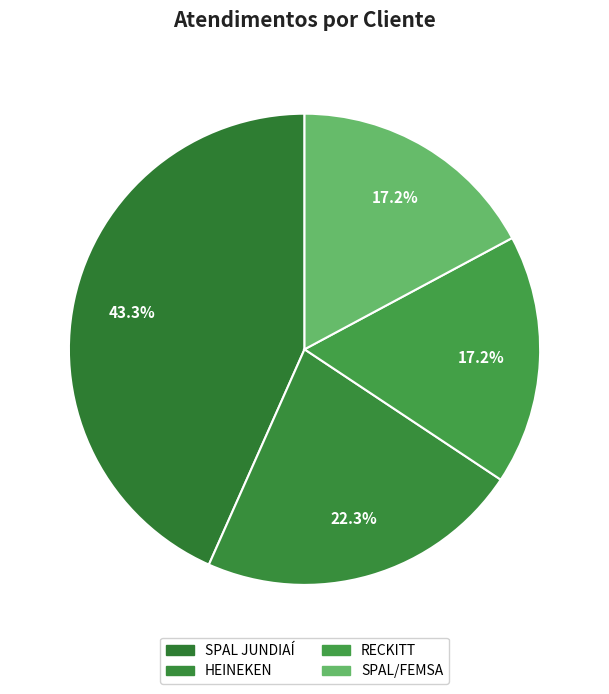

What is the change in value from SPAL JUNDIAÍ to SPAL/FEMSA?

-61